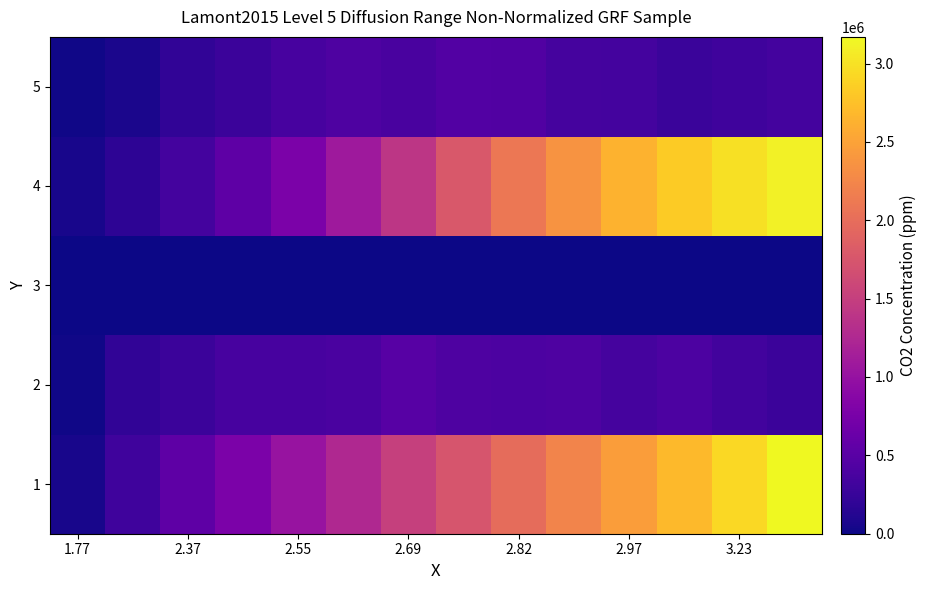

Count the number of categories in the chart.

14